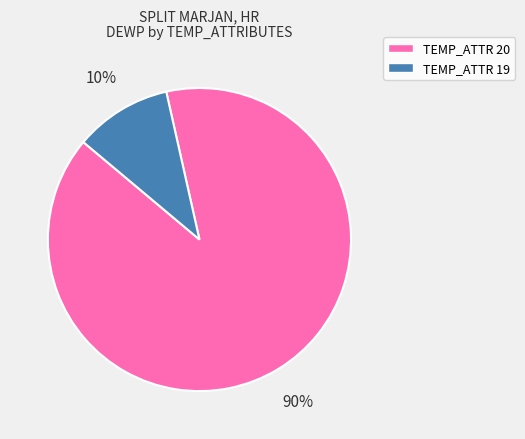

To the nearest percent, what is the average slice percentage?

50%